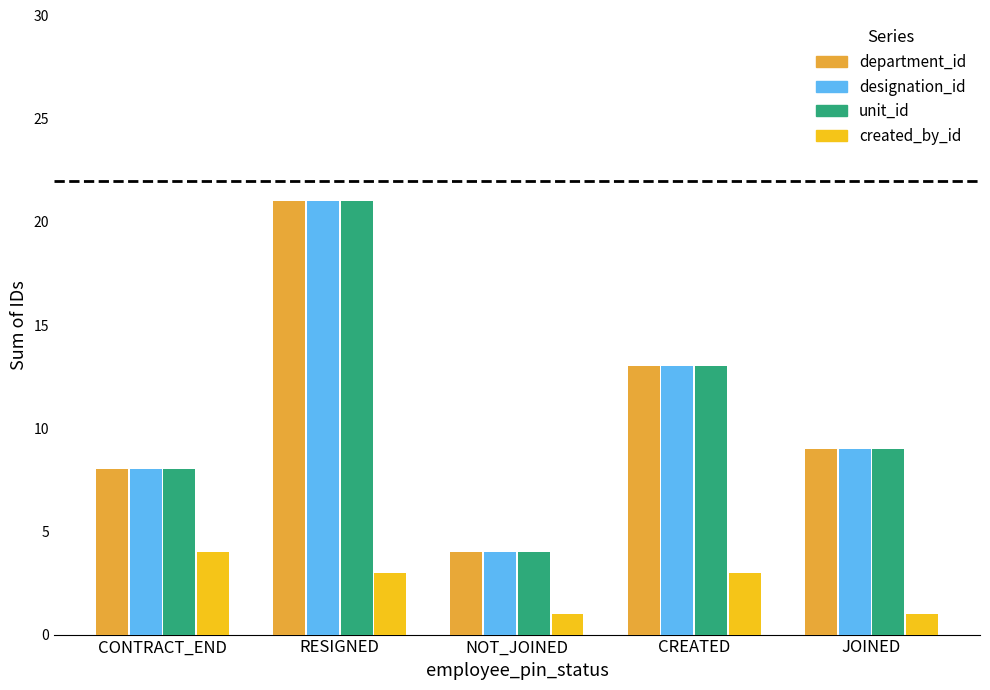

Reading right to left, what are all the values shown in this chart?

department_id: 9	13	4	21	8
designation_id: 9	13	4	21	8
unit_id: 9	13	4	21	8
created_by_id: 1	3	1	3	4